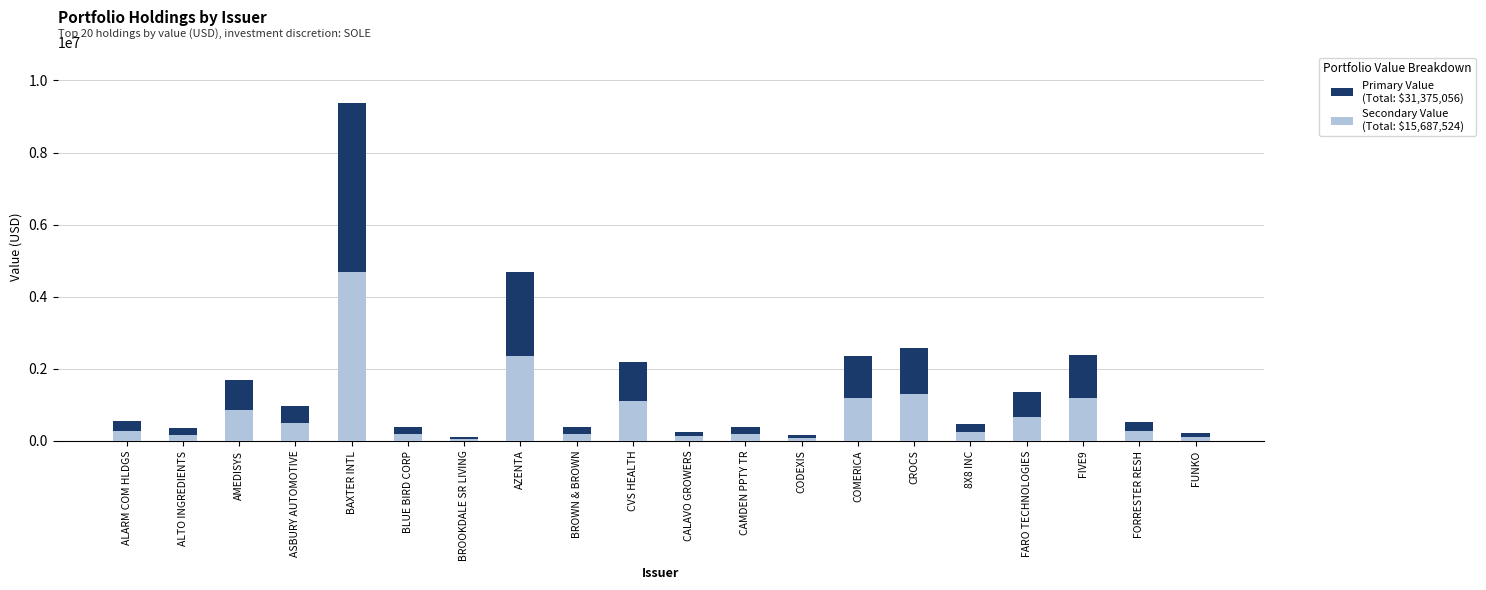

How many bars are there in each group?

2